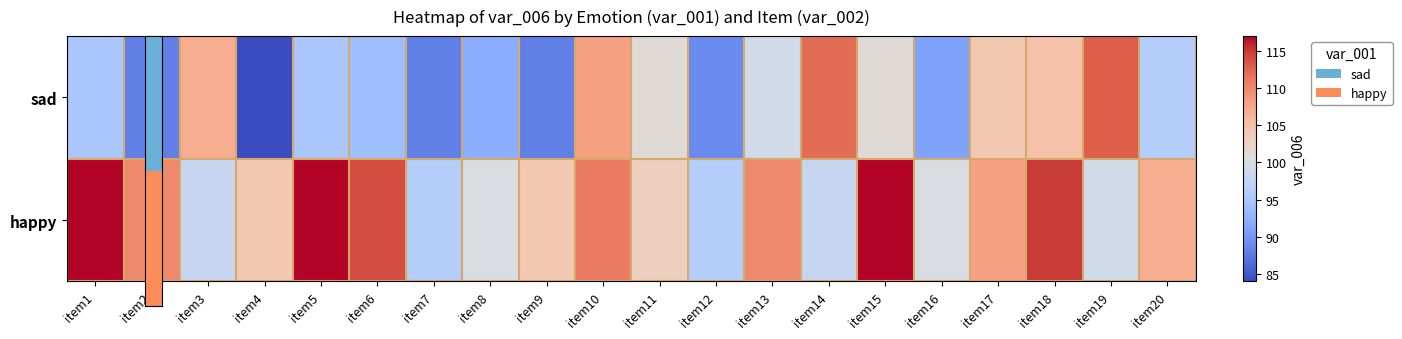

What is the total value across all series at item16?

191